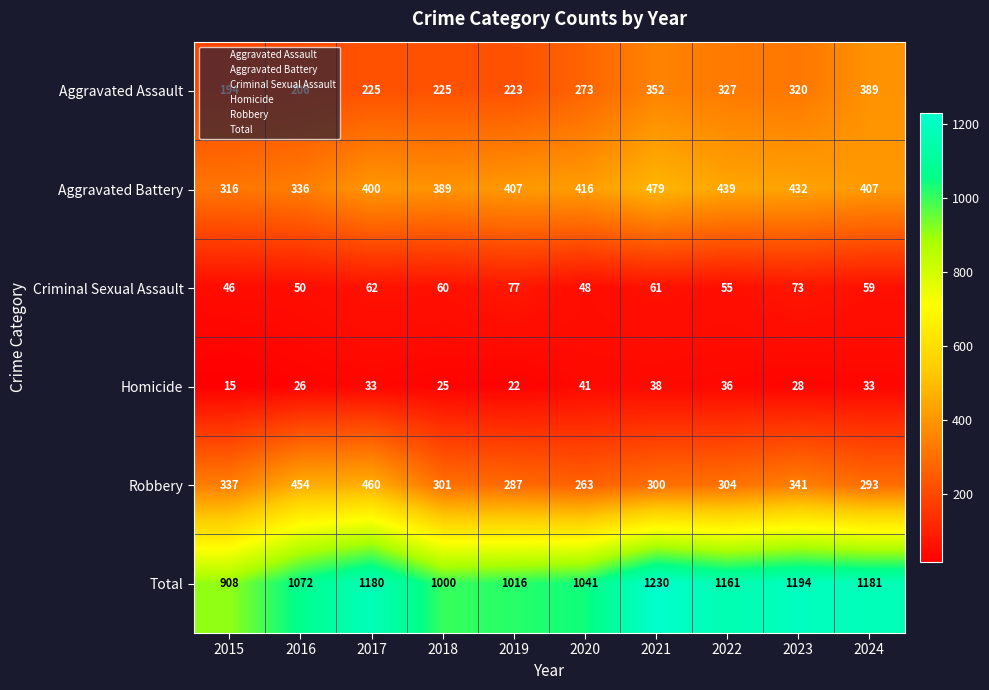

What is the smallest value displayed?

15